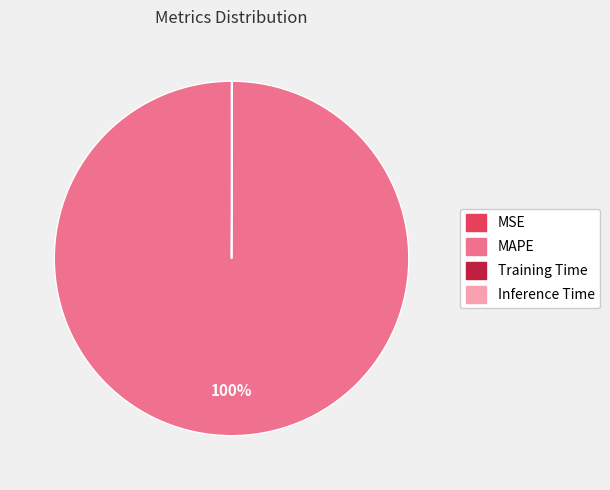

To the nearest percent, what is the difference between the largest and smallest slice percentages?

100%